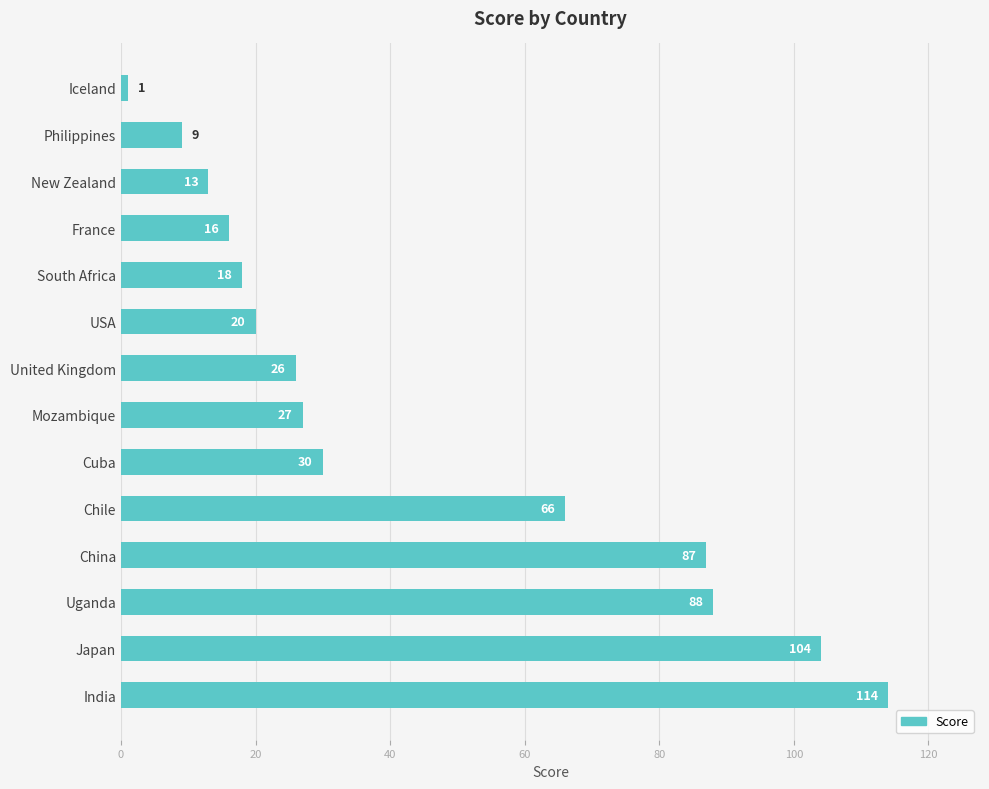

Between South Africa and Uganda, which is larger?

Uganda